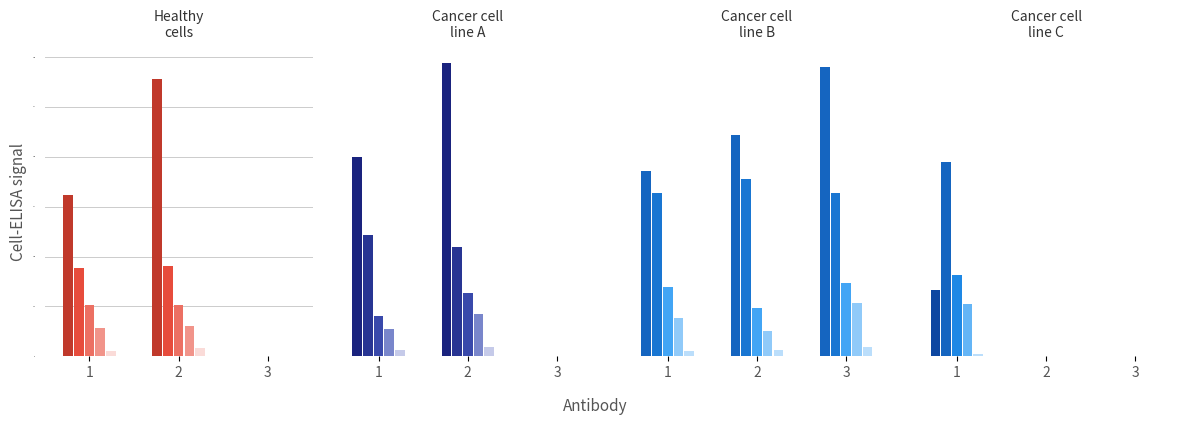

How many bars are there in total?

40